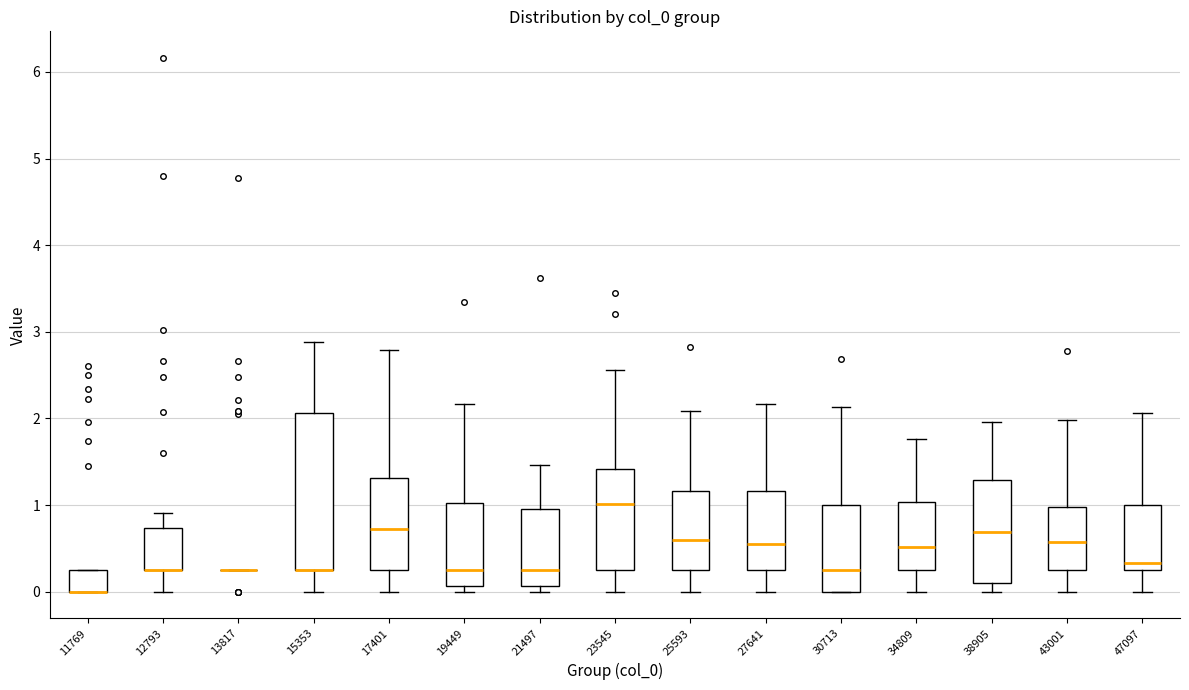

Reading left to right, transcribe this box plot: for each box, give where its median line is, the range the box spans, and where its two whiskers end, as read against the y-axis. The values are not printed on the chart, so give them approximately, as read against the axis.

11769: median 0.0 (drawn on the box's lower edge), box 0.0 to 0.3, whiskers 0.0 to 0.3
12793: median 0.3 (drawn on the box's lower edge), box 0.3 to 0.7, whiskers 0.0 to 0.9
13817: box collapsed to a line at 0.3, whiskers 0.3 to 0.3
15353: median 0.3 (drawn on the box's lower edge), box 0.3 to 2.1, whiskers 0.0 to 2.9
17401: median 0.7, box 0.3 to 1.3, whiskers 0.0 to 2.8
19449: median 0.3, box 0.1 to 1.0, whiskers 0.0 to 2.2
21497: median 0.3, box 0.1 to 1.0, whiskers 0.0 to 1.5
23545: median 1.0, box 0.3 to 1.4, whiskers 0.0 to 2.6
25593: median 0.6, box 0.3 to 1.2, whiskers 0.0 to 2.1
27641: median 0.5, box 0.3 to 1.2, whiskers 0.0 to 2.2
30713: median 0.3, box 0.0 to 1.0, whiskers 0.0 to 2.1
34809: median 0.5, box 0.3 to 1.0, whiskers 0.0 to 1.8
38905: median 0.7, box 0.1 to 1.3, whiskers 0.0 to 2.0
43001: median 0.6, box 0.3 to 1.0, whiskers 0.0 to 2.0
47097: median 0.3 (just above the box's lower edge), box 0.3 to 1.0, whiskers 0.0 to 2.1